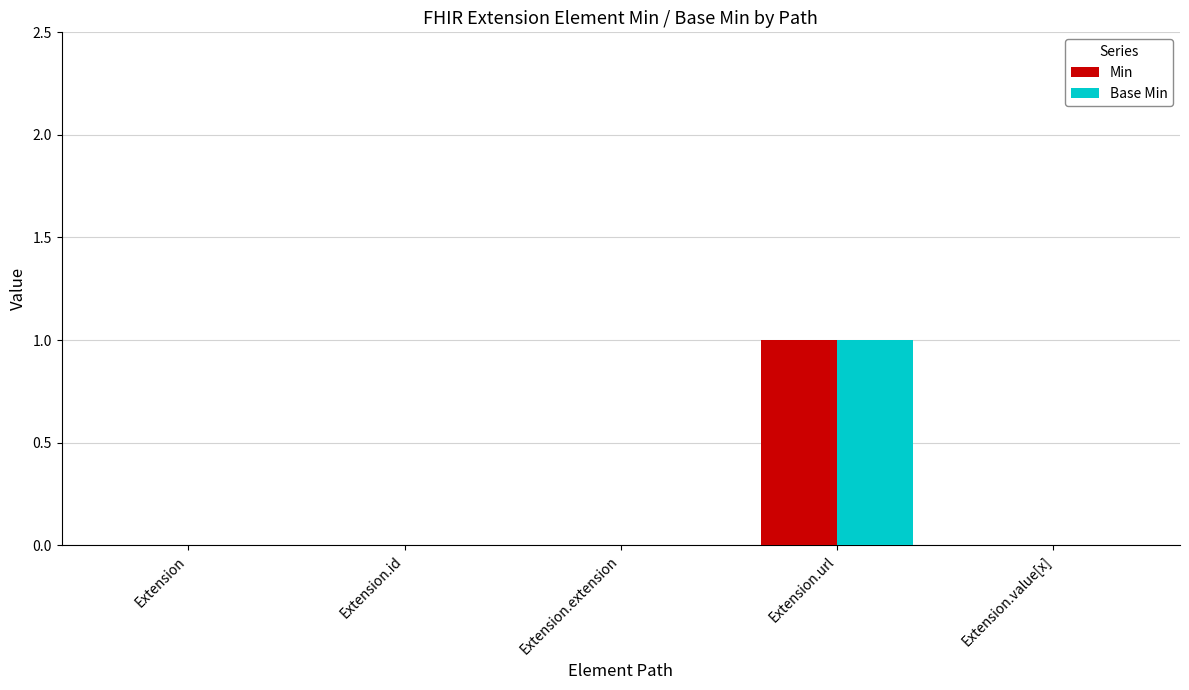

The value of Base Min at Extension.extension is 1. True or false?

False